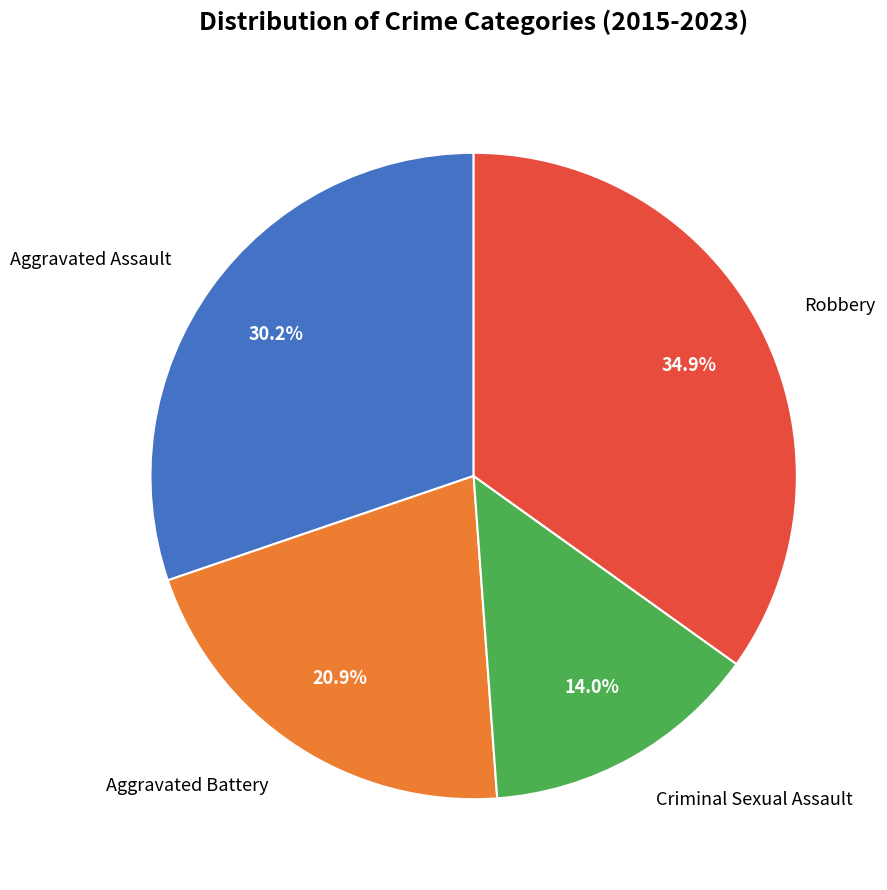

How much of the chart is everything except Robbery?

65.1%